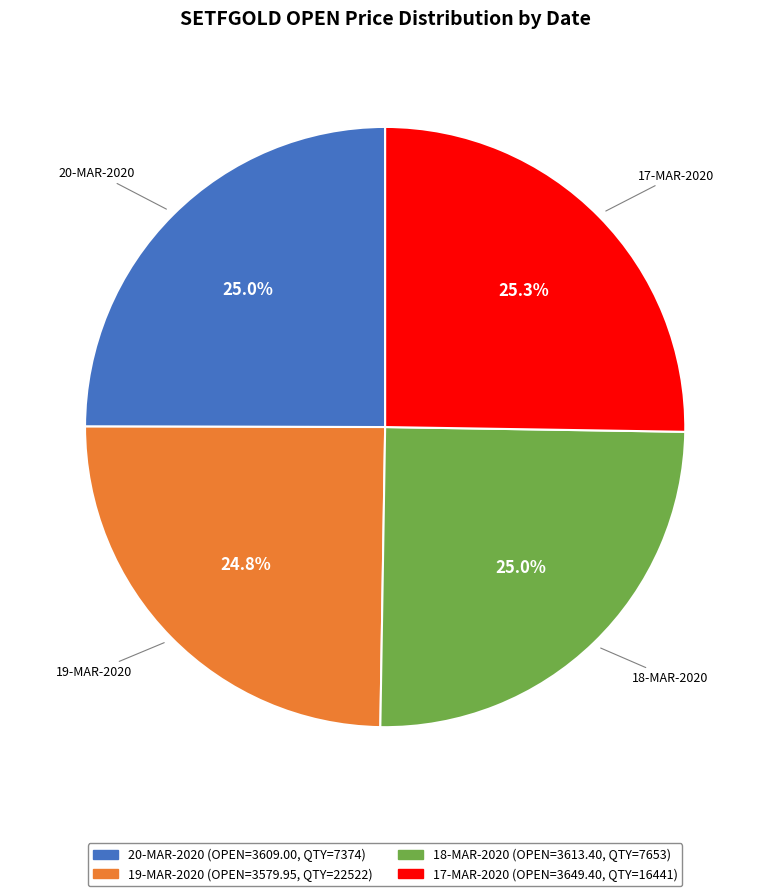

Is there any slice that represents more than half of the pie?

No